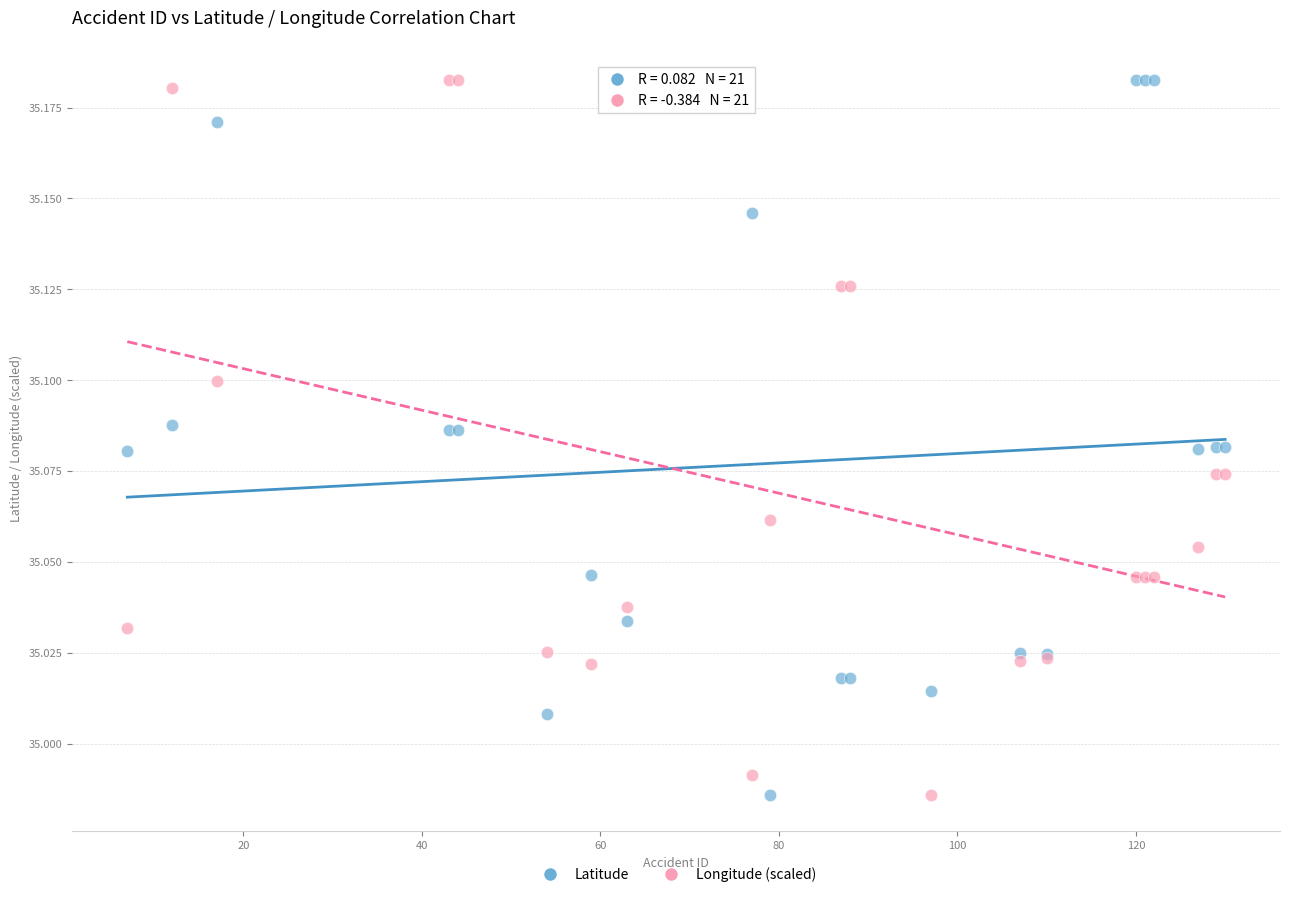

What is the X range (max minus min) for the scatter plot?

123.0